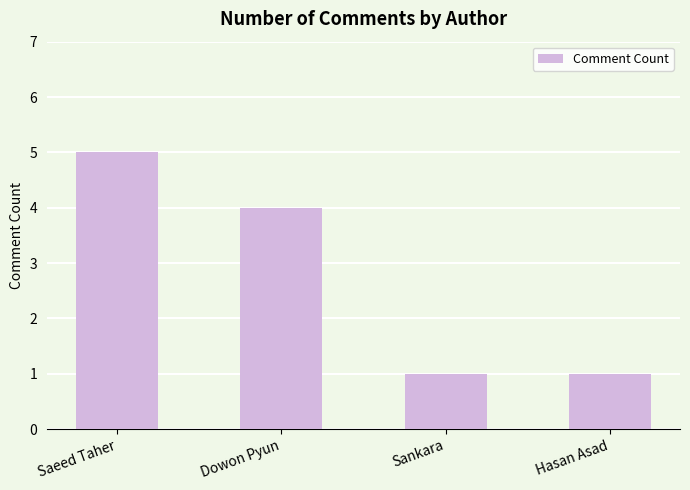

What is the difference between the second highest and minimum values?

3